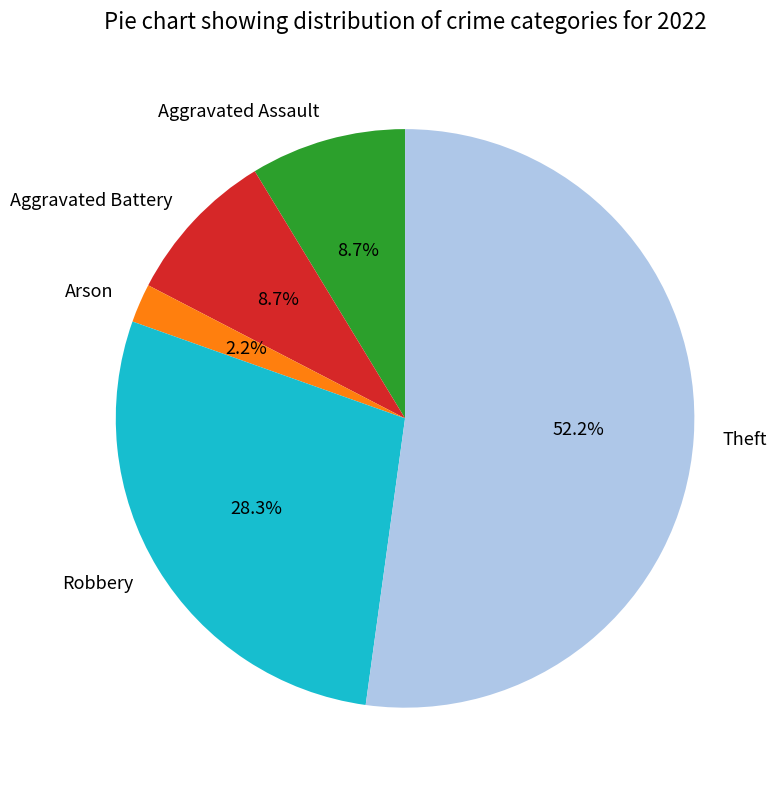

Which slice is the smallest?

Arson